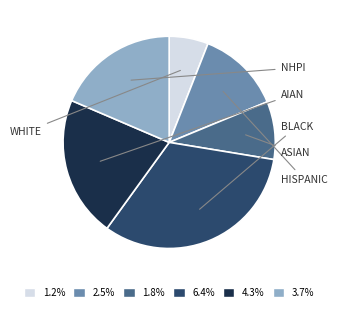

Does any single category account for the majority?

No